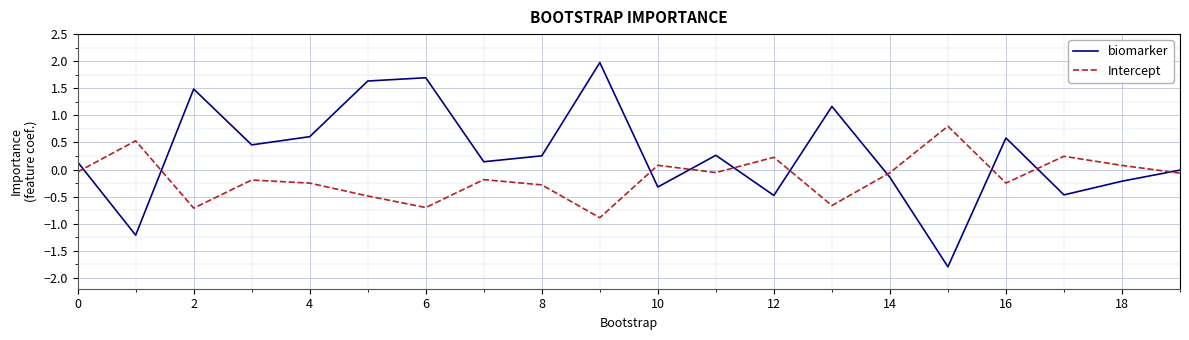

Rank the series by their maximum value, from highest to lowest.

biomarker, Intercept